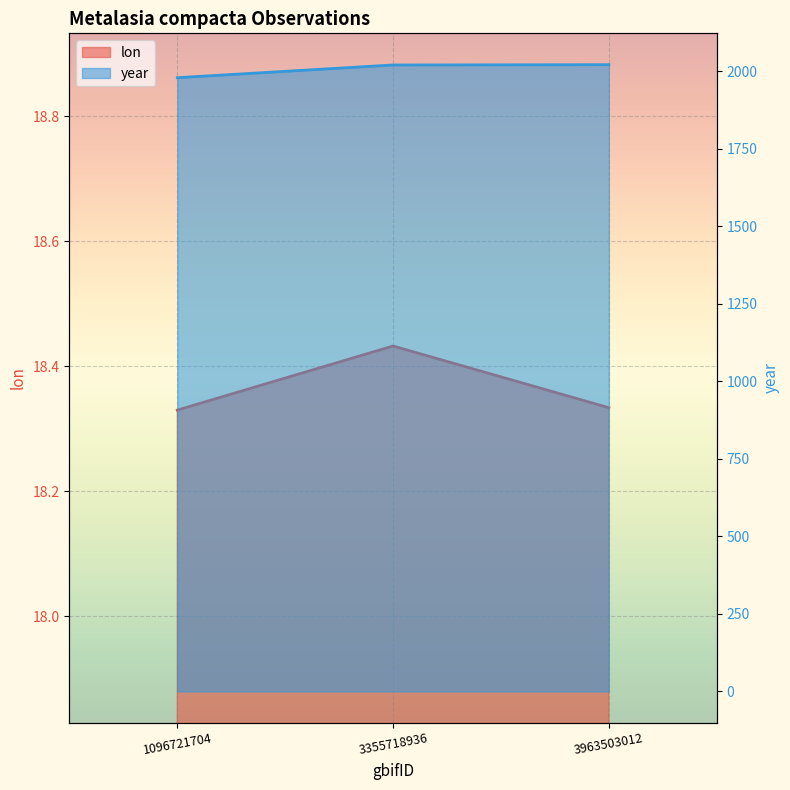

Which label corresponds to the smallest value in the chart?

1096721704